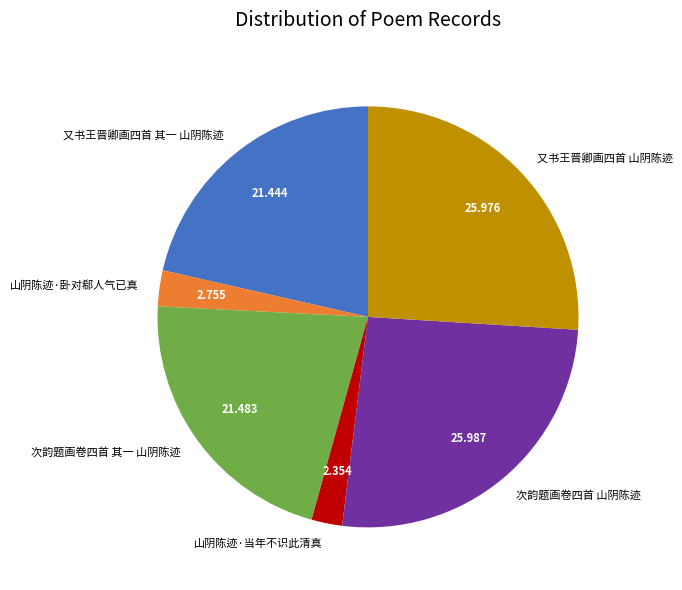

Count the number of slices in the pie.

6